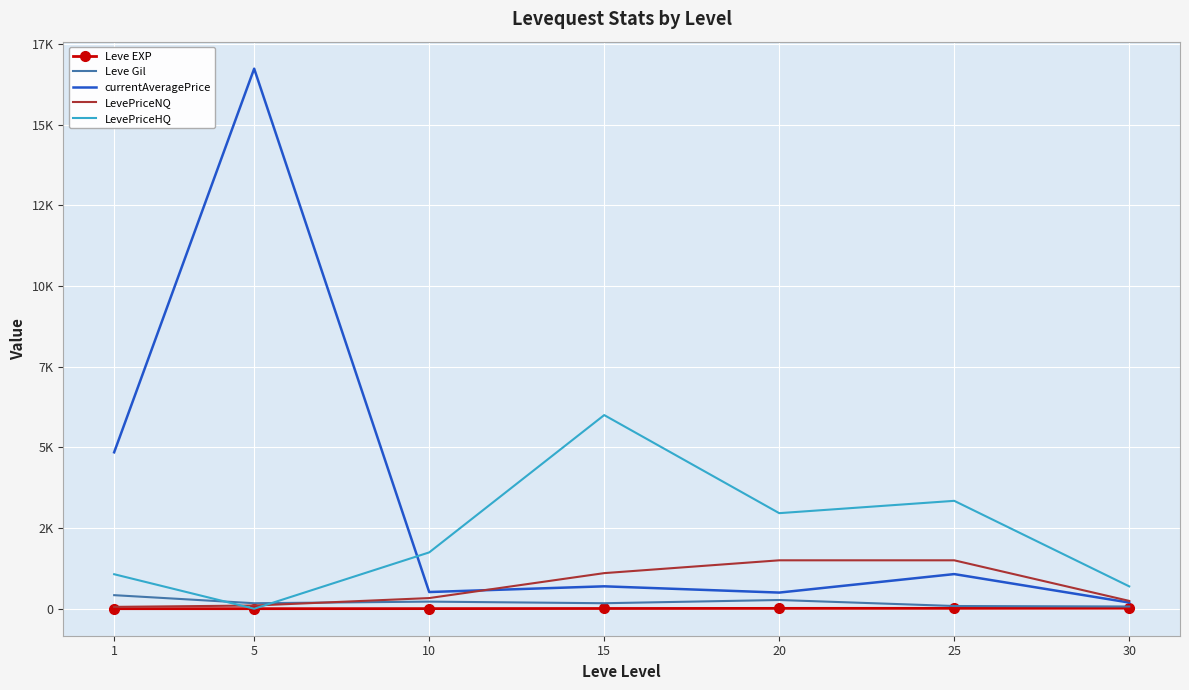

True or false: currentAveragePrice and LevePriceHQ intersect in this chart.

True